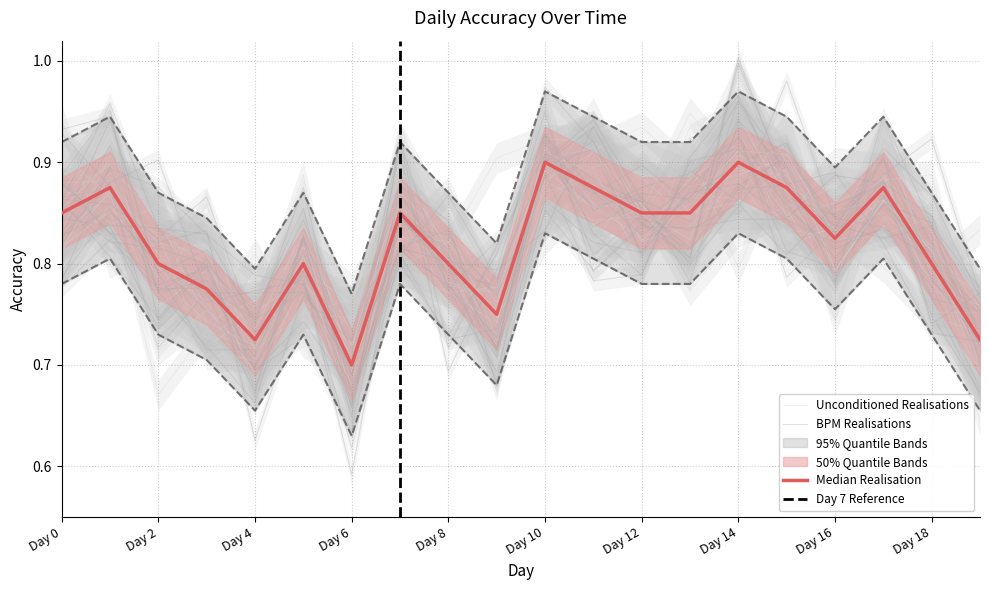

What is the value of the Lower Band point at the 7th from the left?

0.7